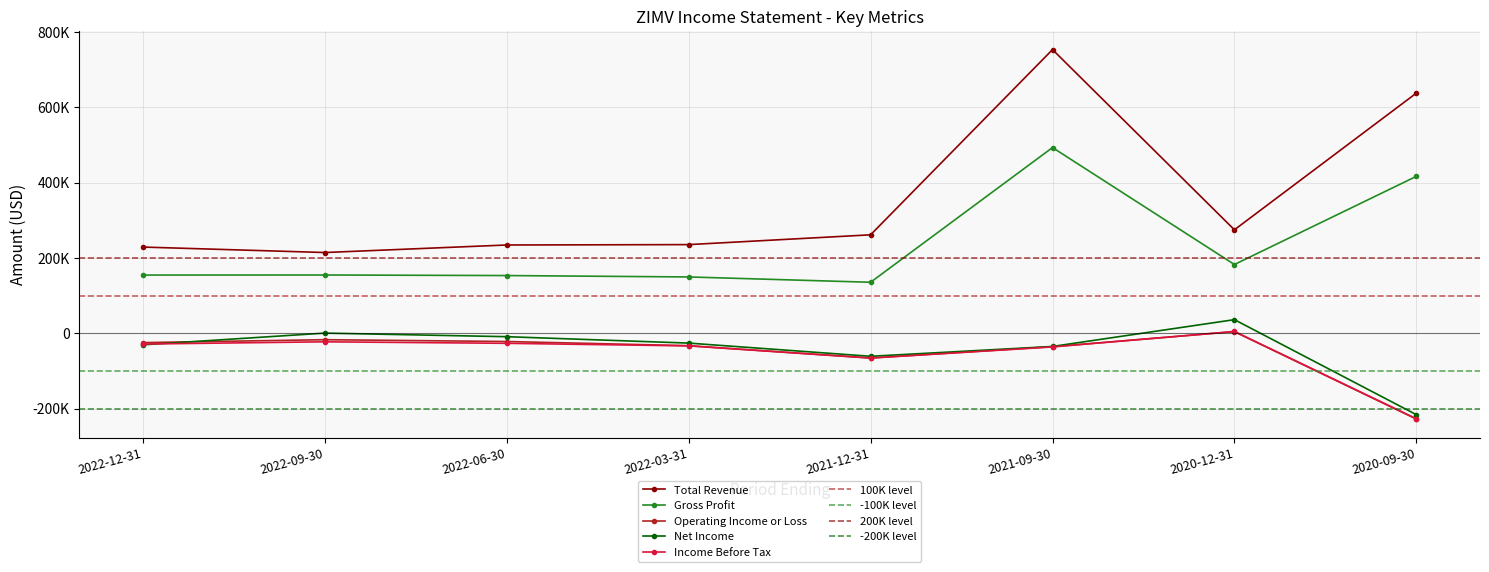

Which series has the largest total across all categories?

Total Revenue